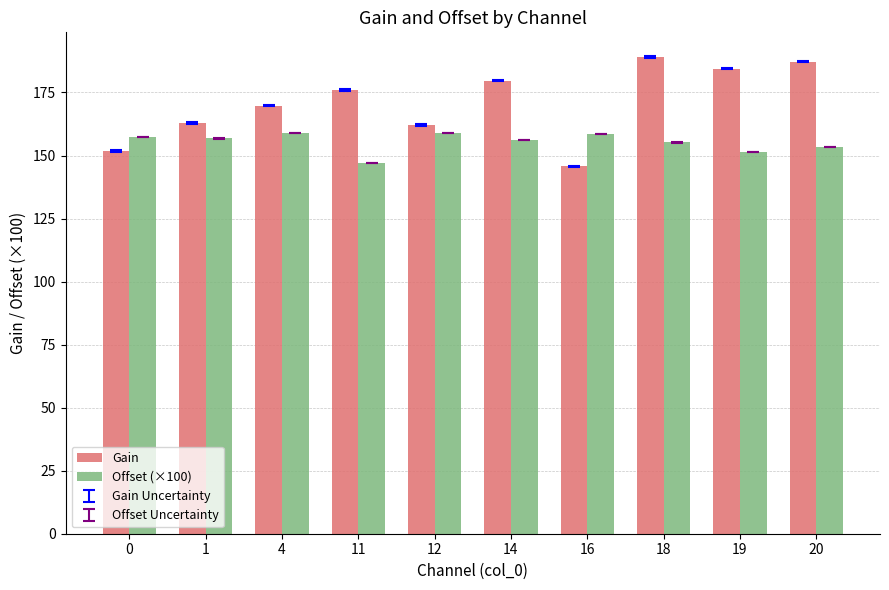

The value of Offset (×100) at 12 is 68.4. True or false?

False